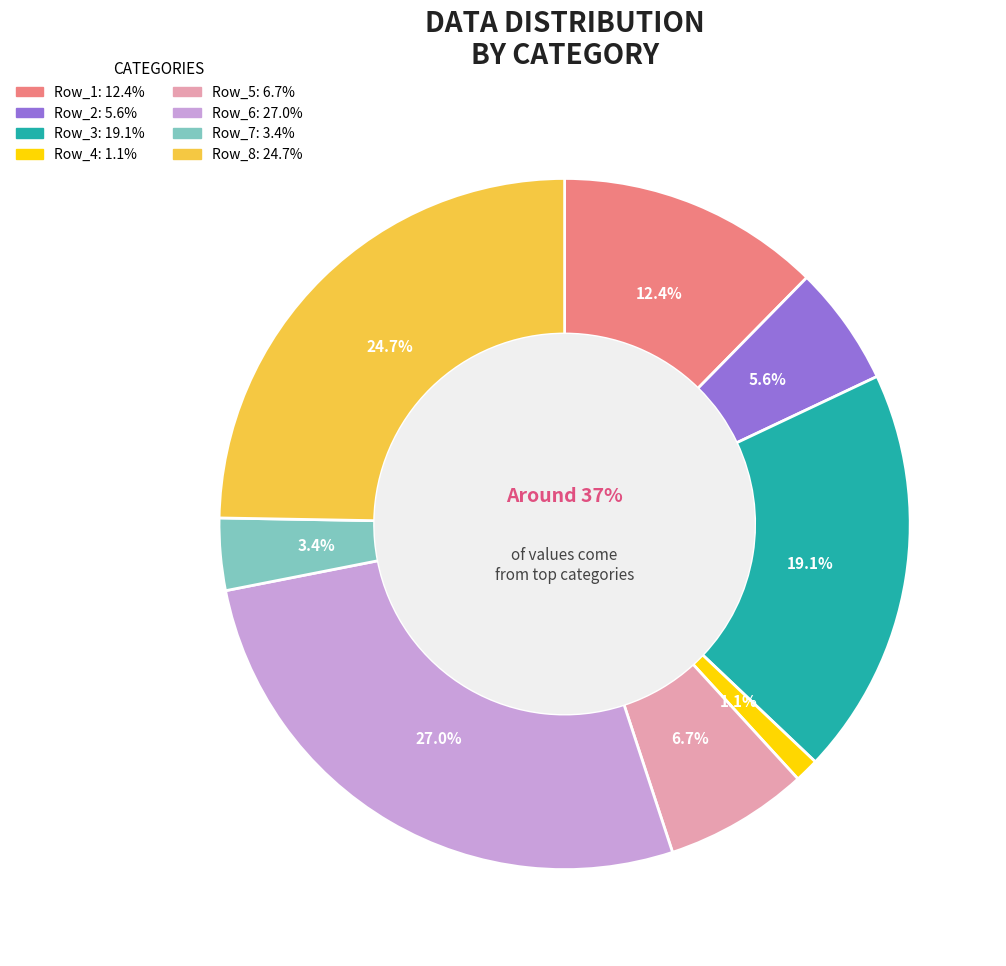

What percentage is NOT represented by Row_6?

73.0%